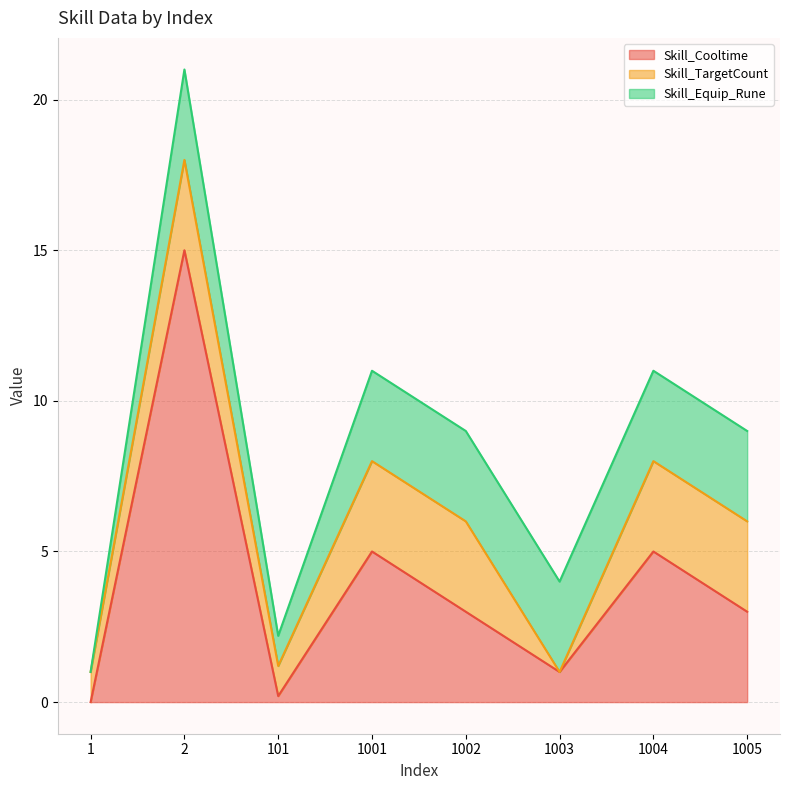

How many series are shown in this chart?

3